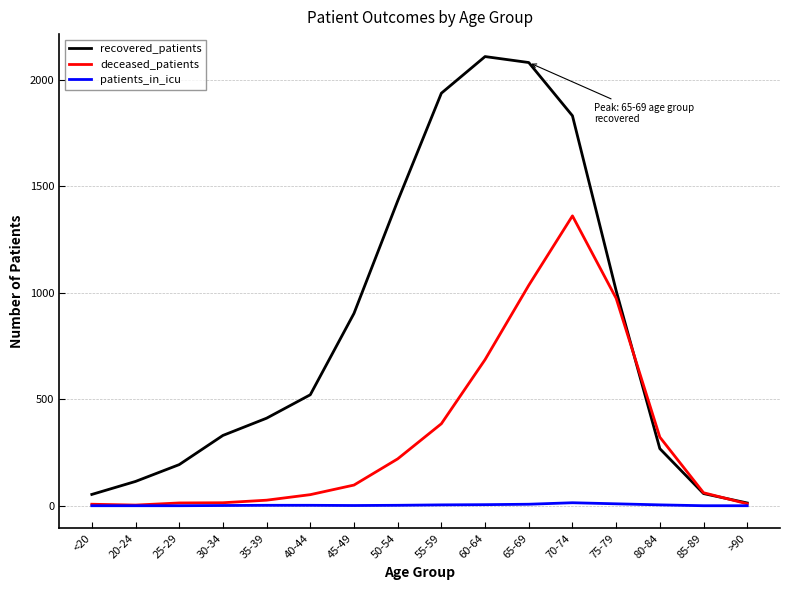

What is the difference between the second highest and minimum values in the patients_in_icu series?

9